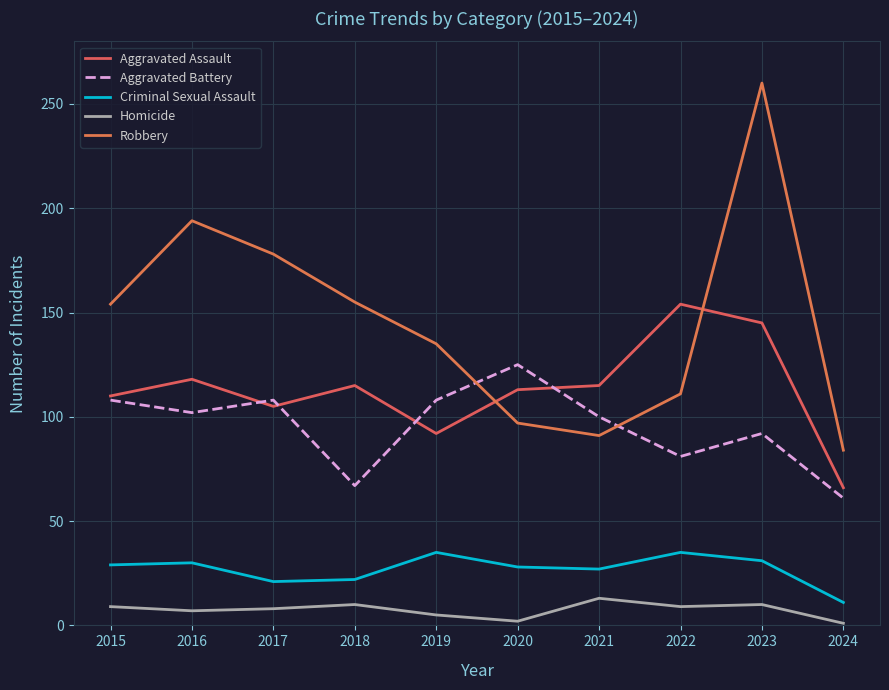

True or false: Criminal Sexual Assault and Aggravated Battery cross at least once.

False